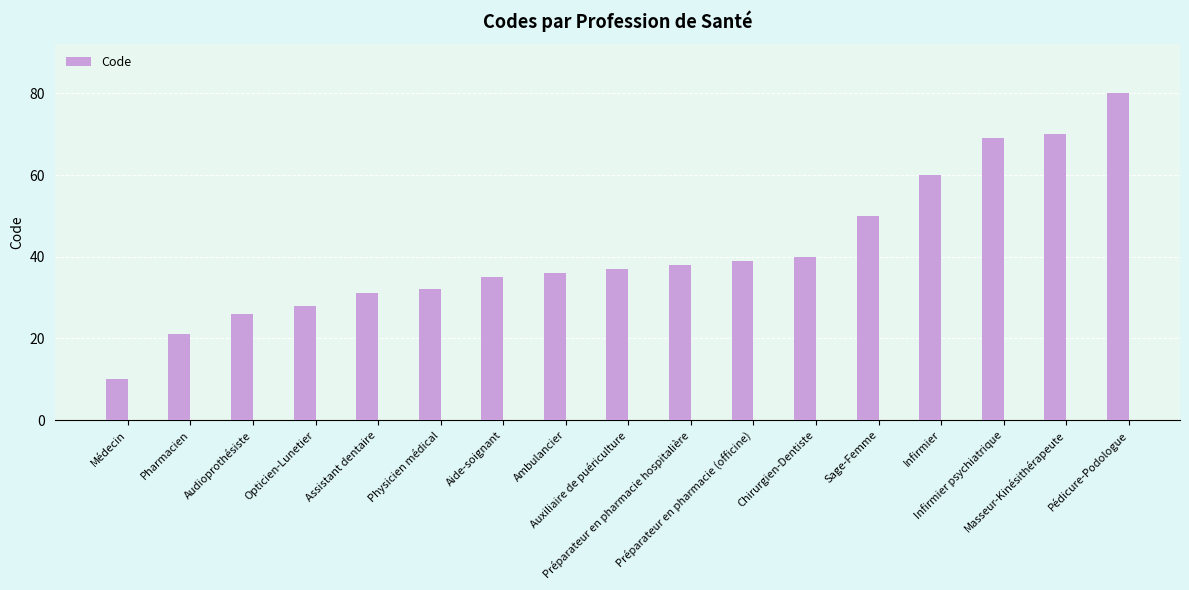

How many distinct data groups are displayed?

1